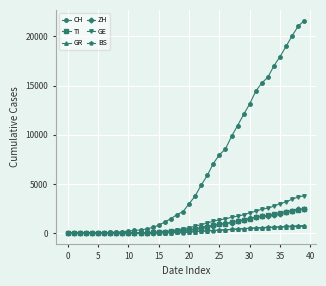

Which series has the largest total across all categories?

CH